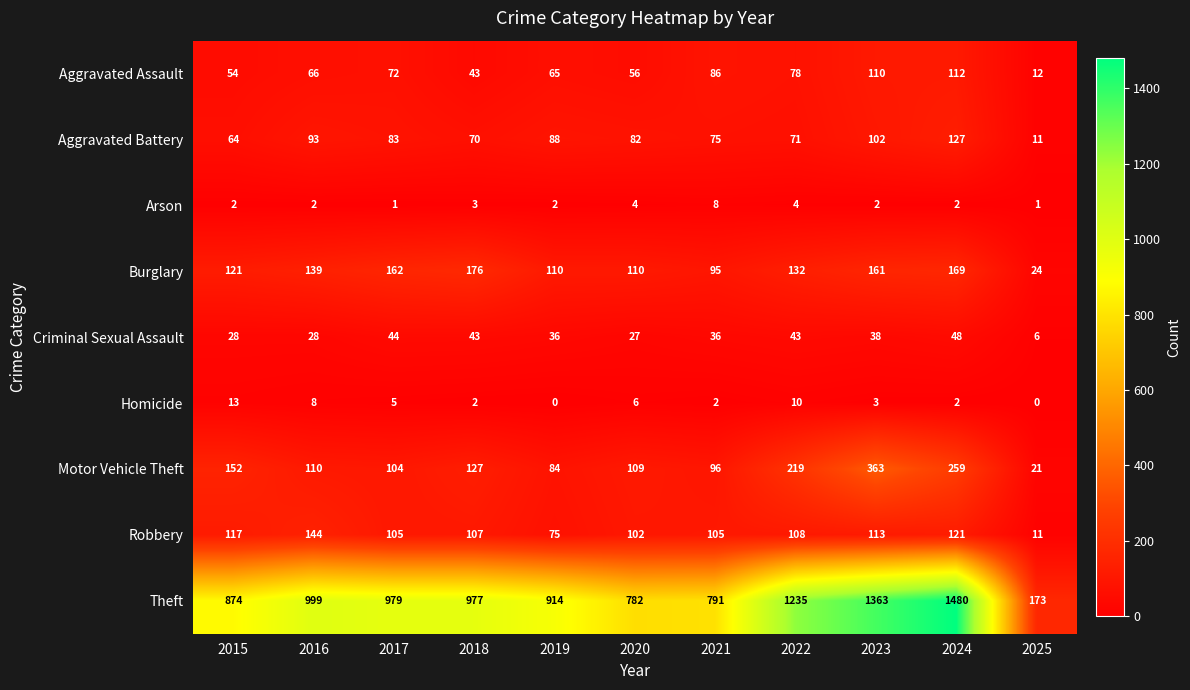

What is the difference between the highest and lowest values at 2018?

975